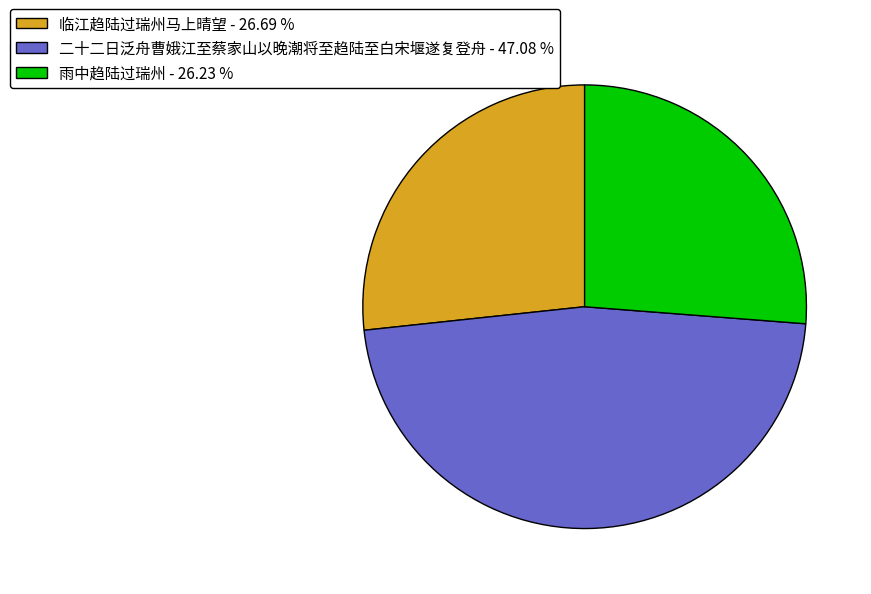

Count the number of slices in the pie.

3